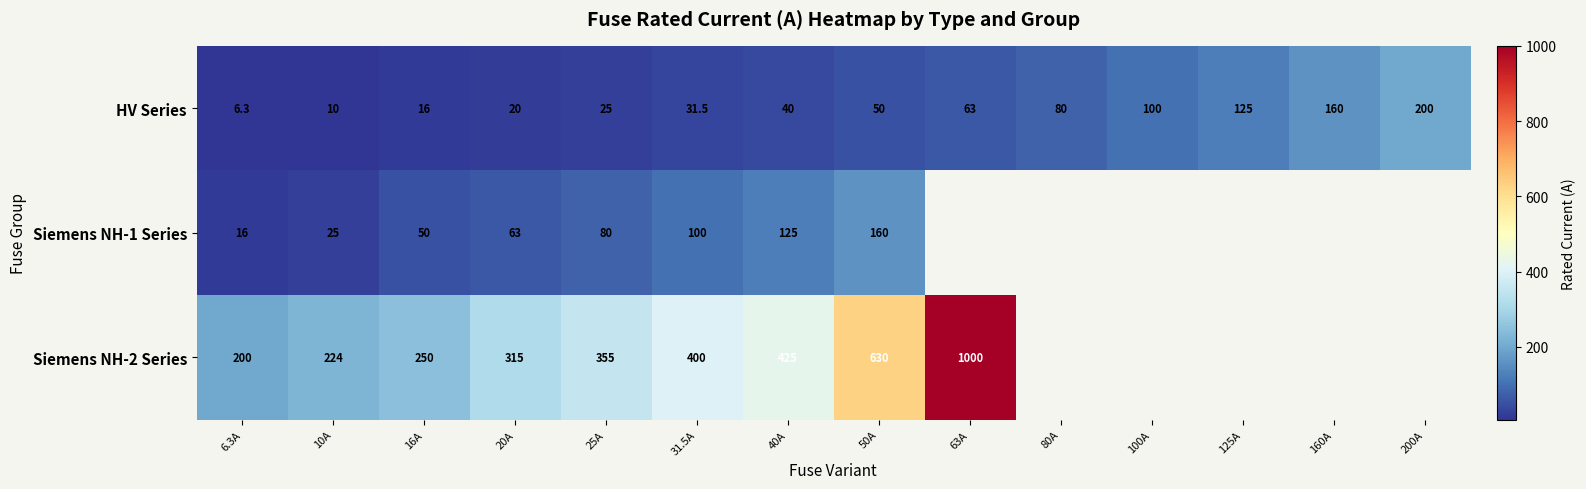

What is the difference between the HV Series values at 80A and 40A?

40.0